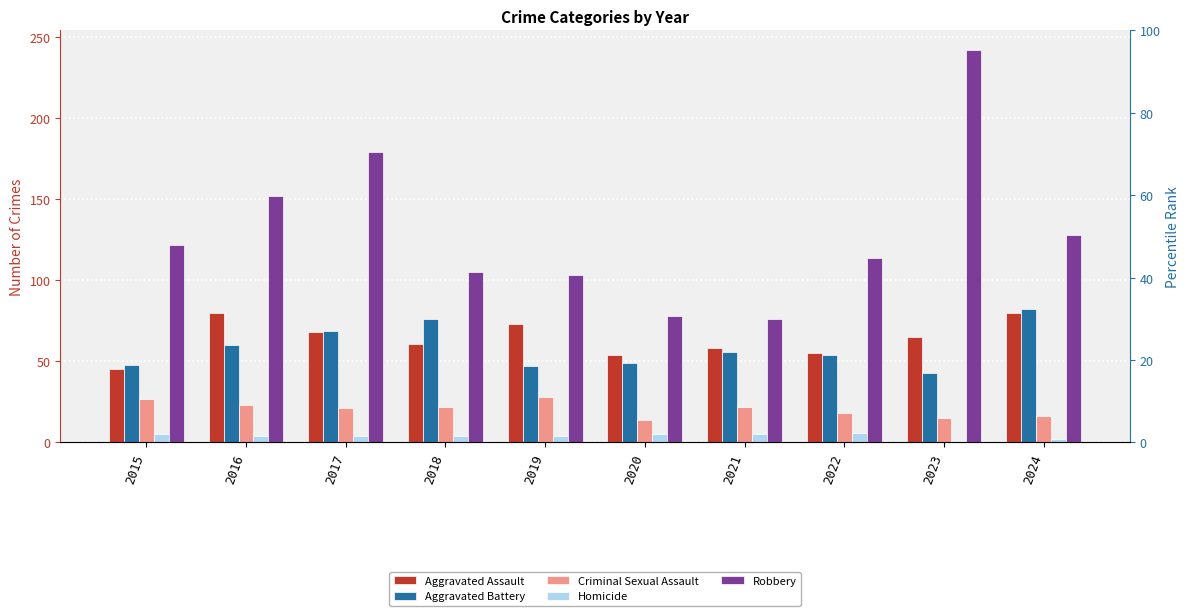

At which label does Homicide first exceed 4?

2015